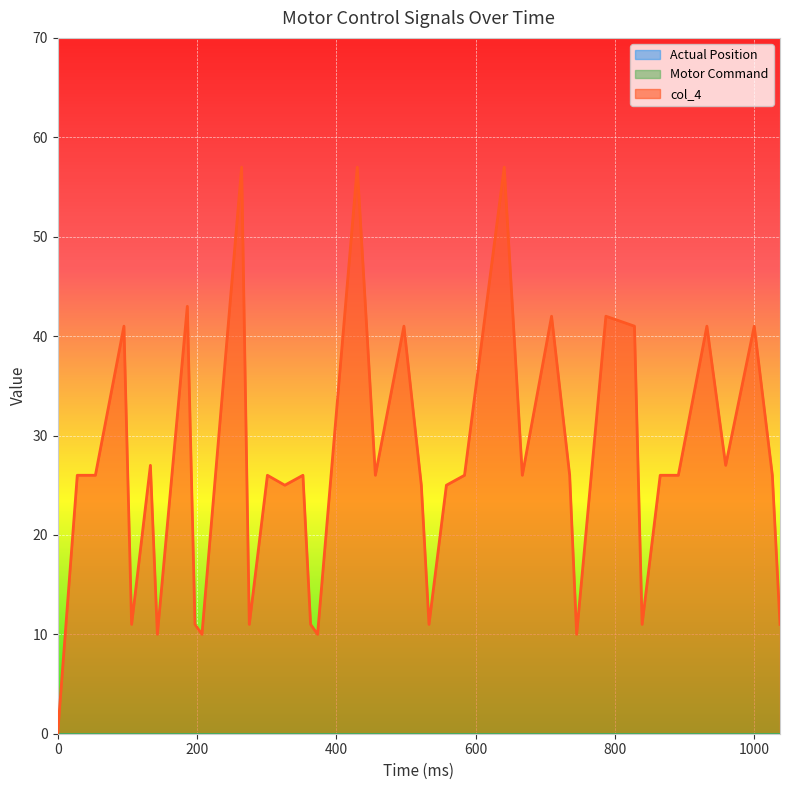

True or false: Motor Command and Actual Position cross at least once.

False